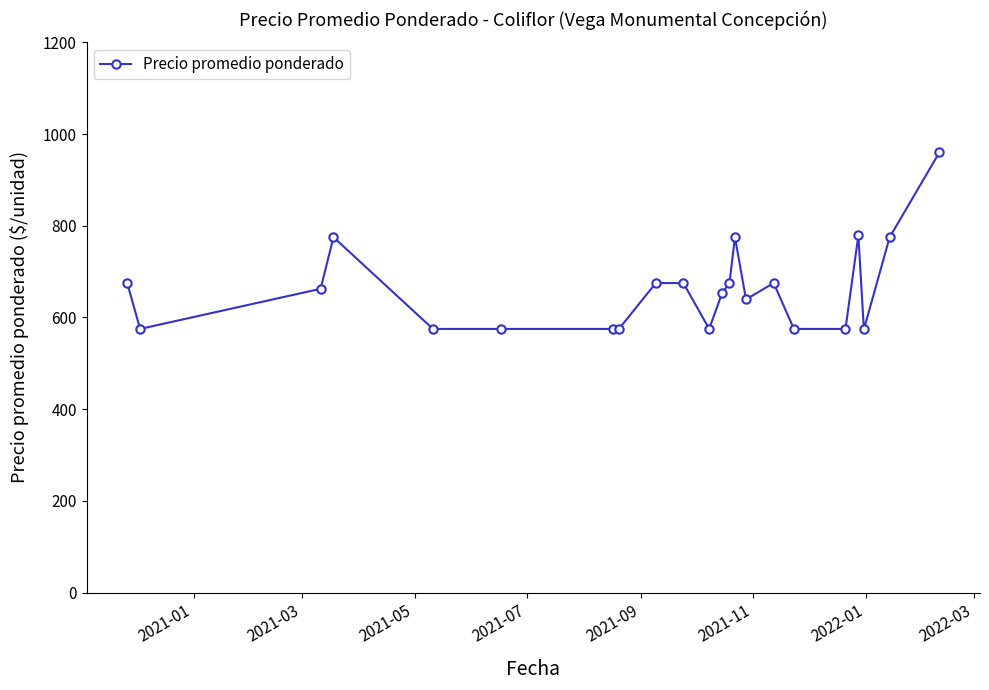

How many data points are less than 662?

11